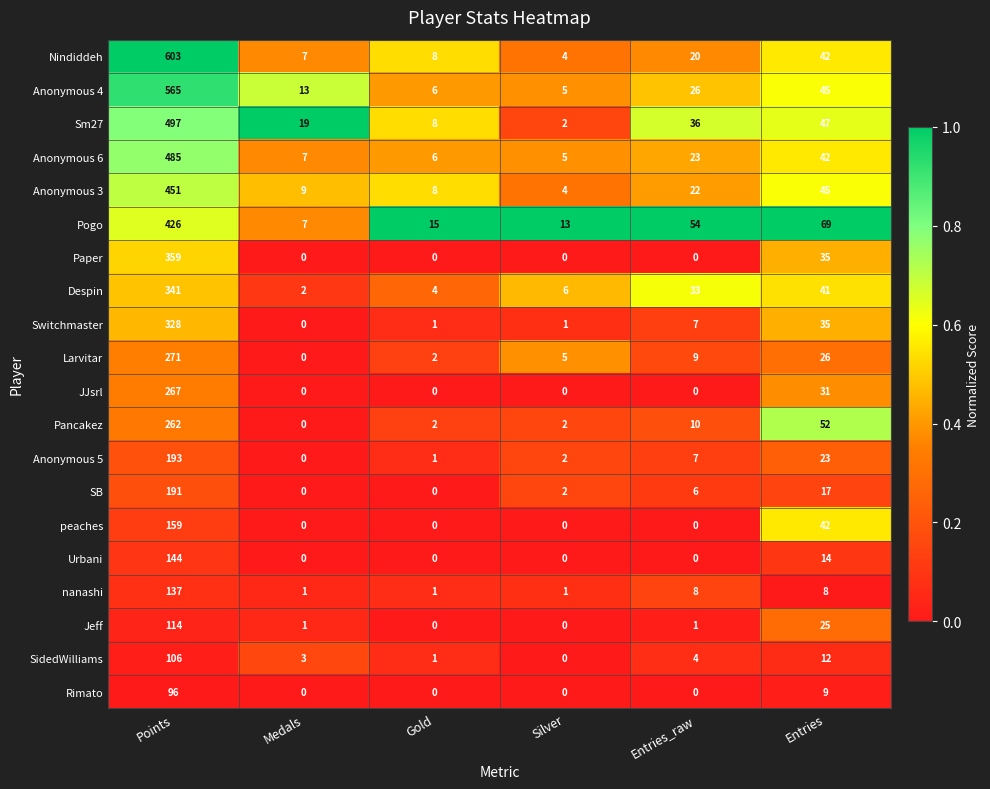

How many series are shown in this chart?

20